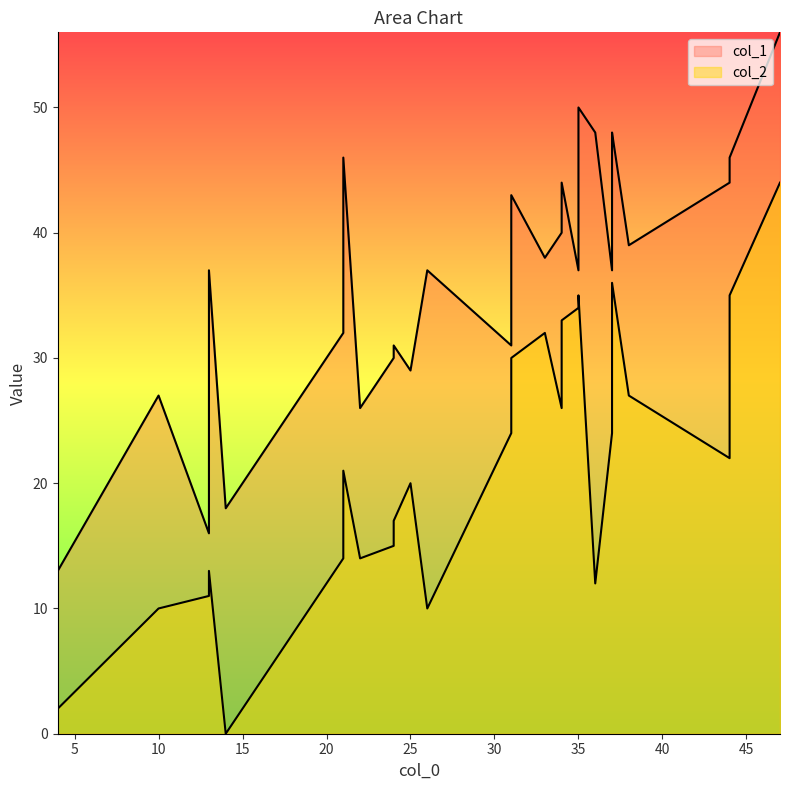

What is the spread (max minus min) of values at 28?

25